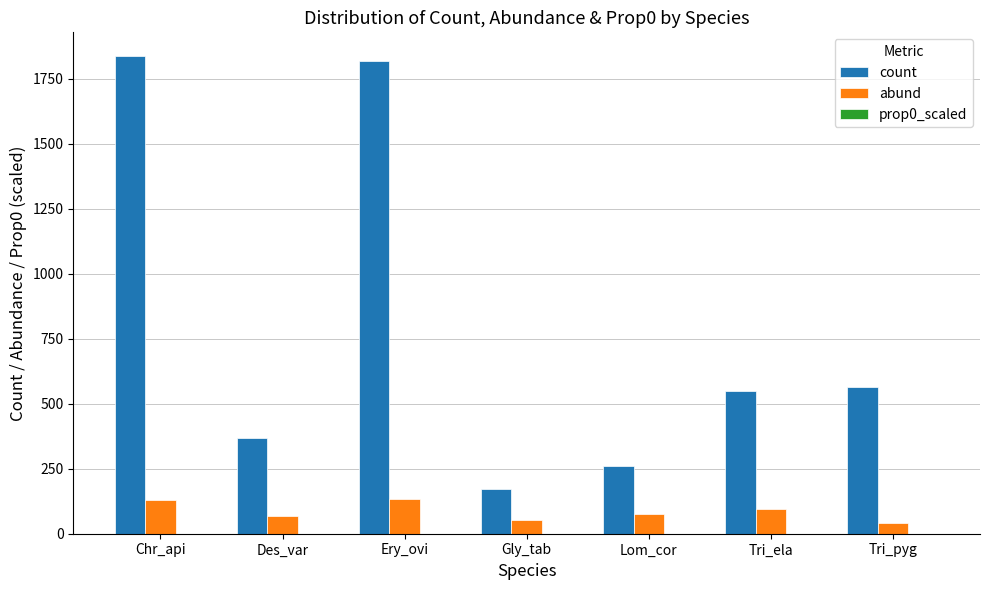

Where does the count series first go above 549?

Chr_api